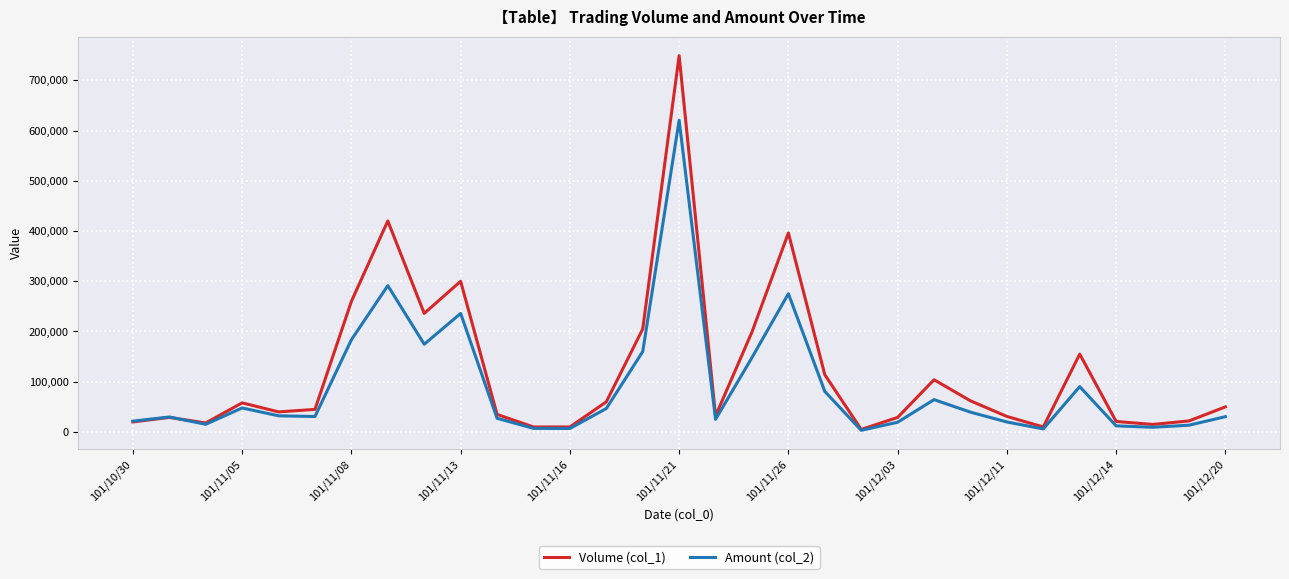

How many lines are shown in the chart?

2